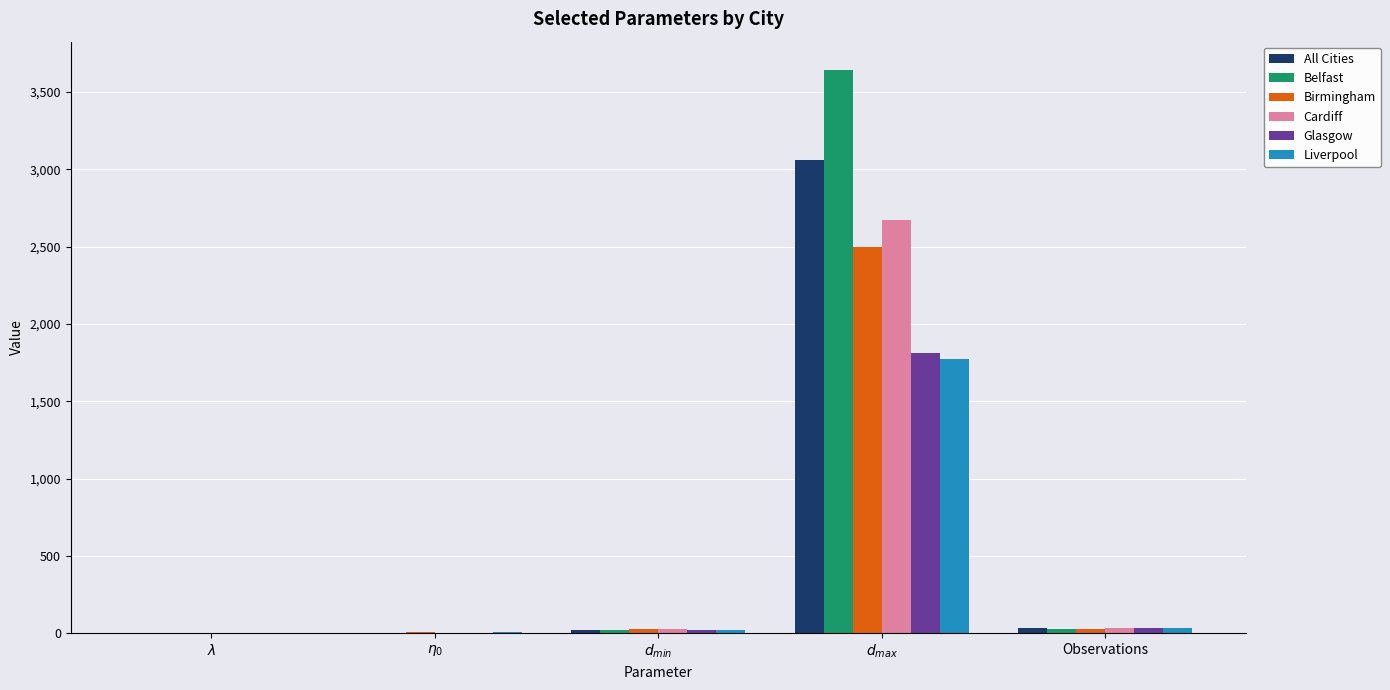

What is the maximum value for Belfast?

3643.8